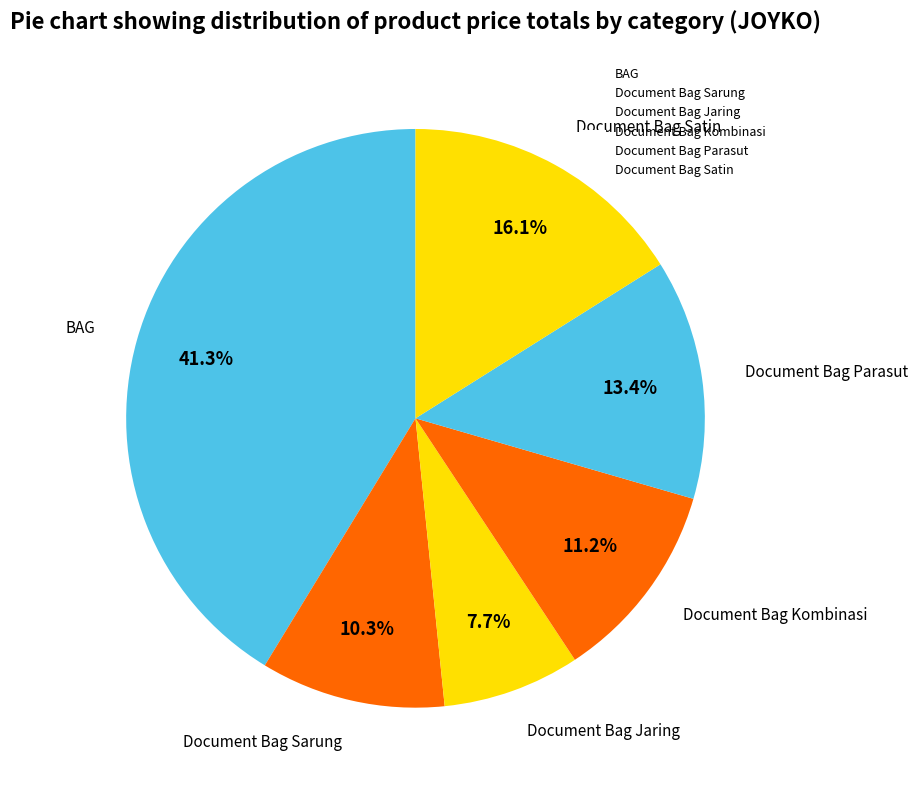

Count the number of slices in the pie.

6